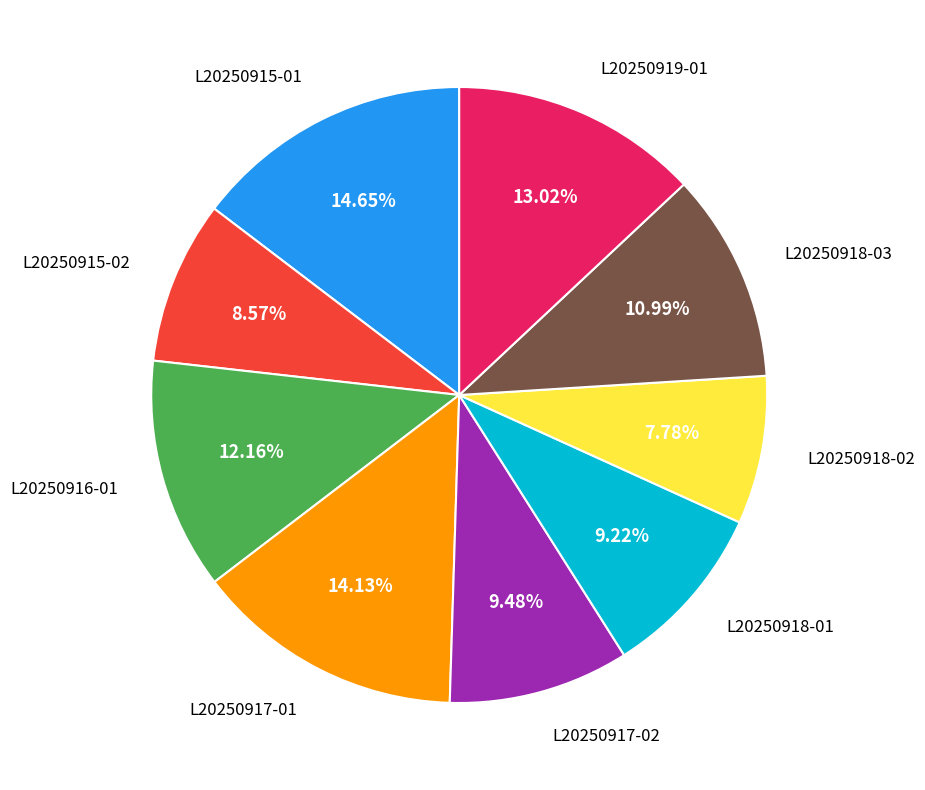

To the nearest percent, what is the combined percentage of L20250916-01 and L20250917-02?

22%